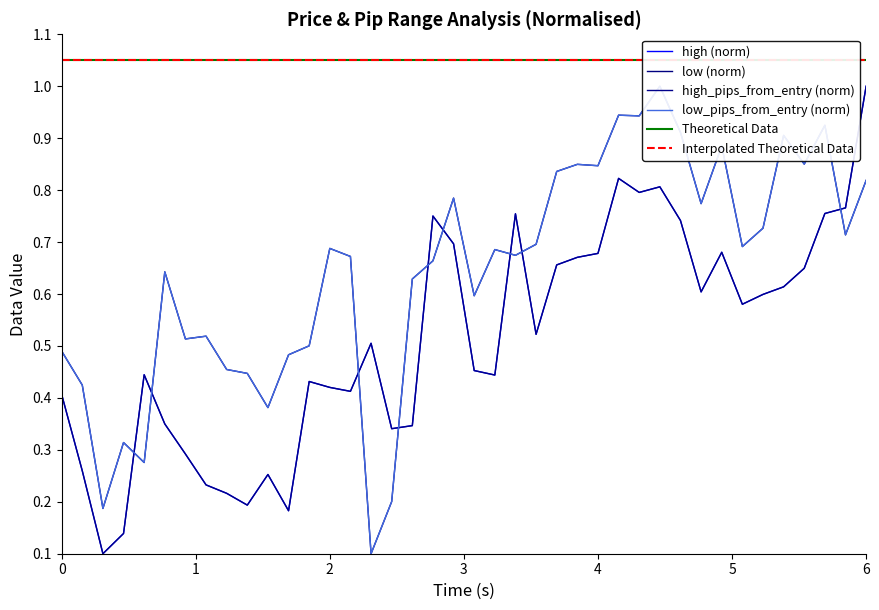

Is this an area chart (filled region under the line)?

No